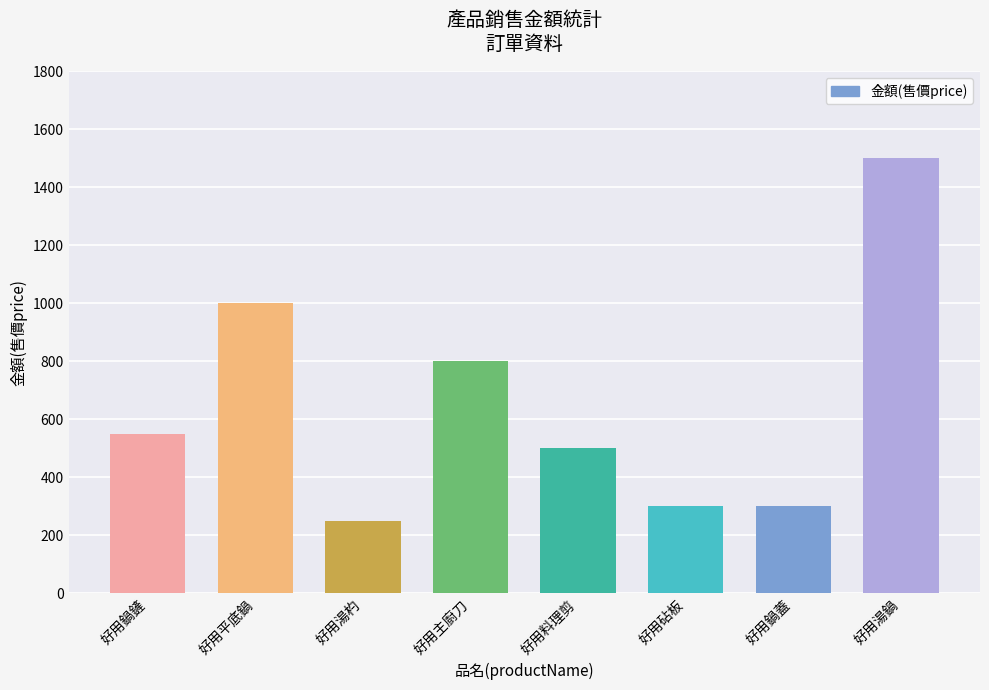

What is the sum of the values at 好用湯鍋 and 好用砧板?

1800